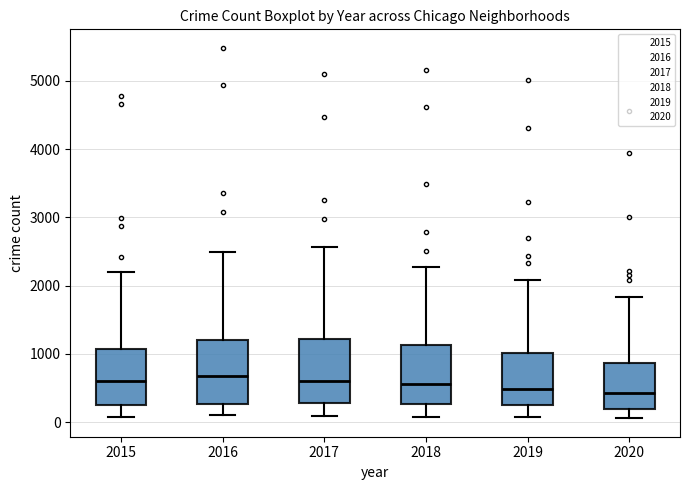

Reading left to right, transcribe this box plot: for each box, give where its median line is, the range the box spans, and where its two whiskers end, as read against the y-axis. The values are not printed on the chart, so give them approximately, as read against the axis.

2015: median 600, box 300 to 1100, whiskers 100 to 2200
2016: median 700, box 300 to 1200, whiskers 100 to 2500
2017: median 600, box 300 to 1200, whiskers 100 to 2600
2018: median 600, box 300 to 1100, whiskers 100 to 2300
2019: median 500, box 300 to 1000, whiskers 100 to 2100
2020: median 400, box 200 to 900, whiskers 100 to 1800